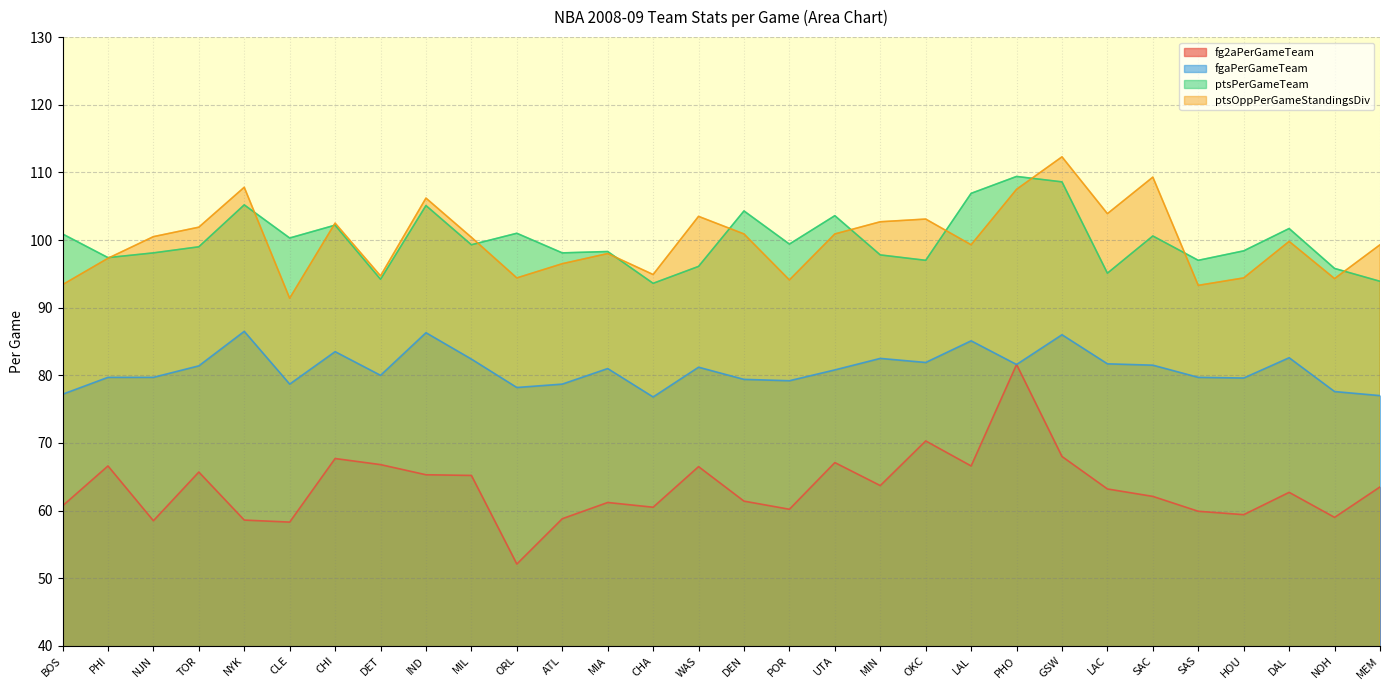

Does the chart have visible grid lines?

Yes